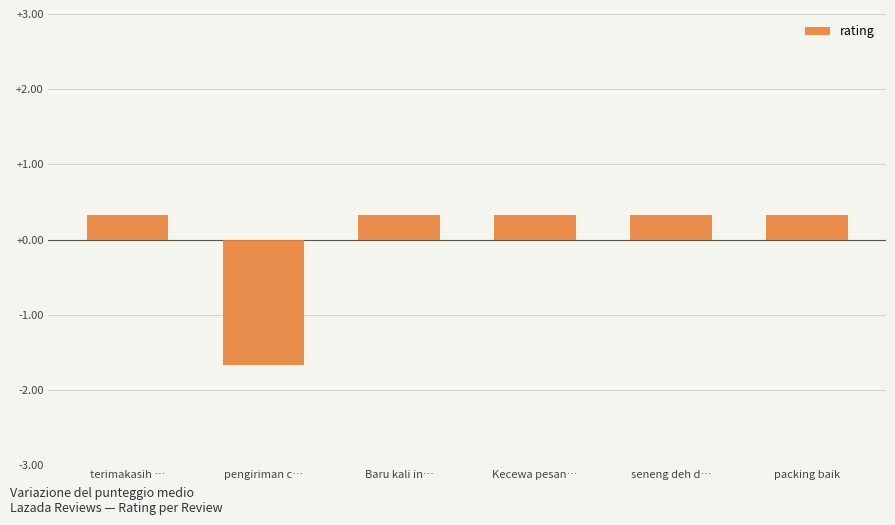

At which category does the chart reach its minimum across all series?

pengiriman c…